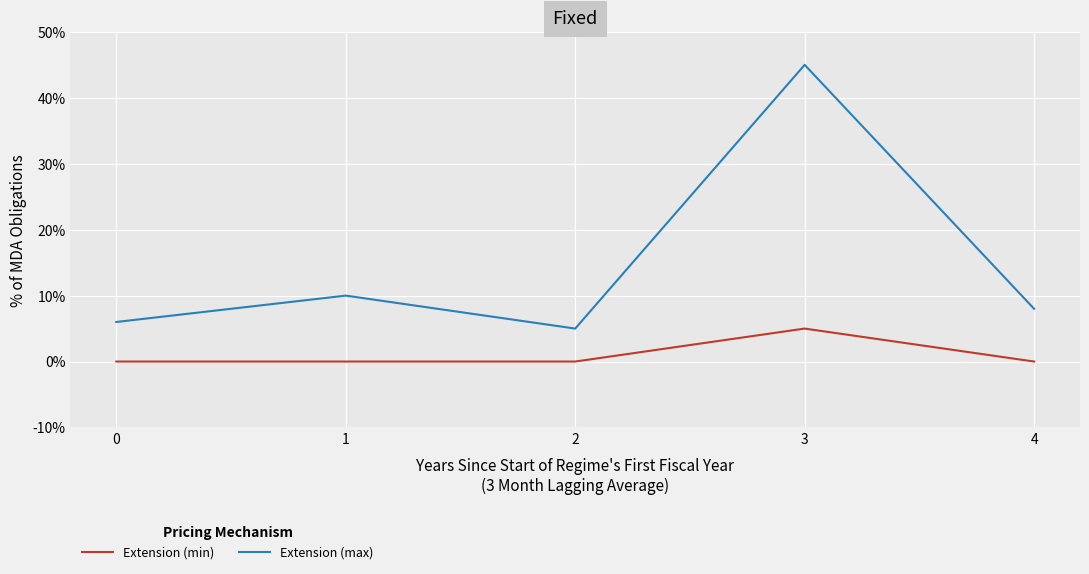

What is the total value across all series at 4?

8